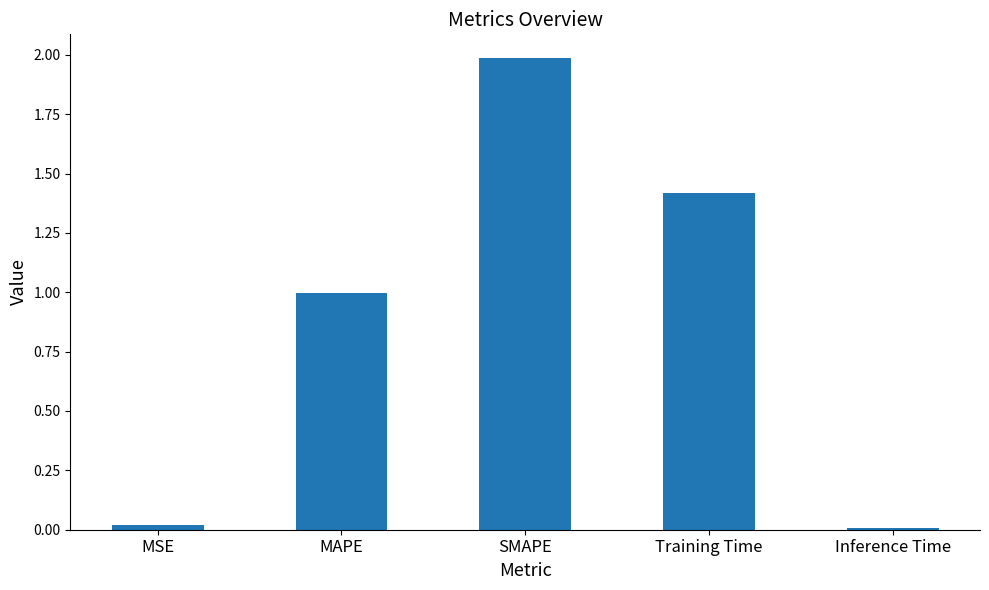

The value at MAPE is 1.0. True or false?

True